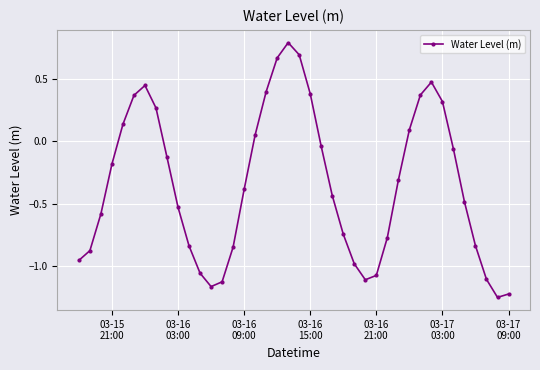

What is the maximum value shown in the chart?

0.8